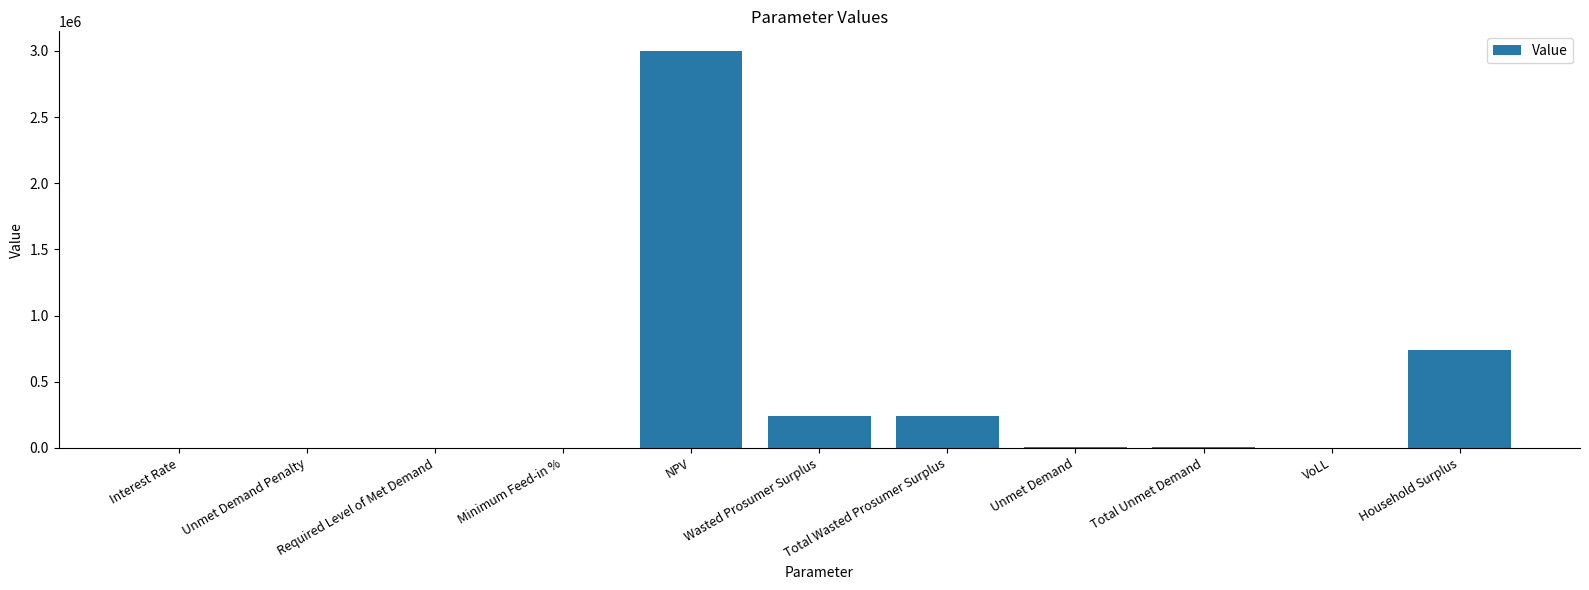

Count the number of categories in the chart.

11